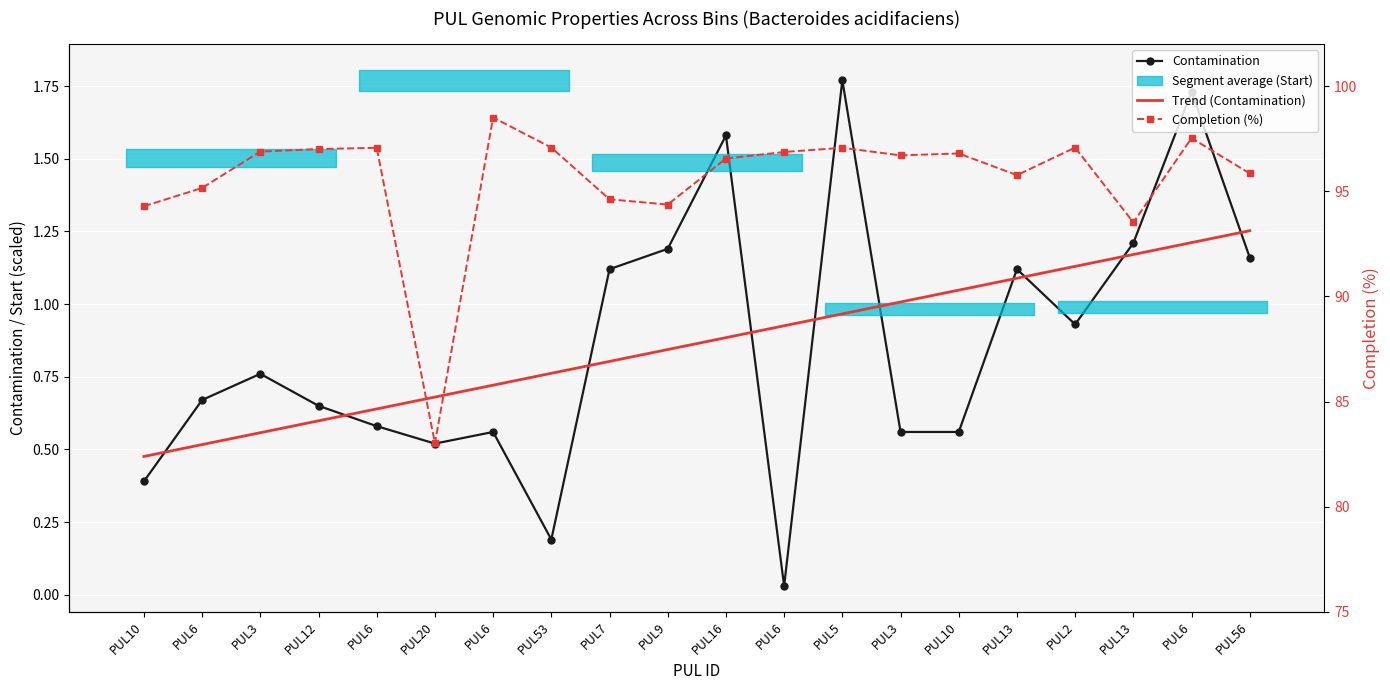

Between which two adjacent categories do Contamination and Trend (Contamination) first intersect?

PUL10 and PUL6